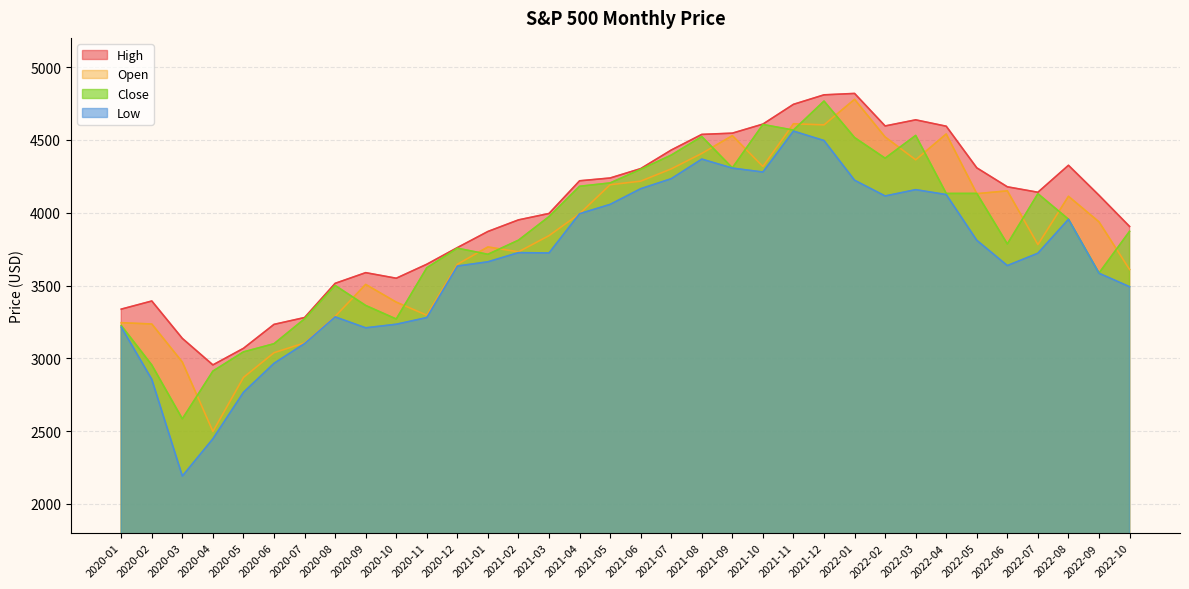

Where does the Low series first go above 3723?

2021-02